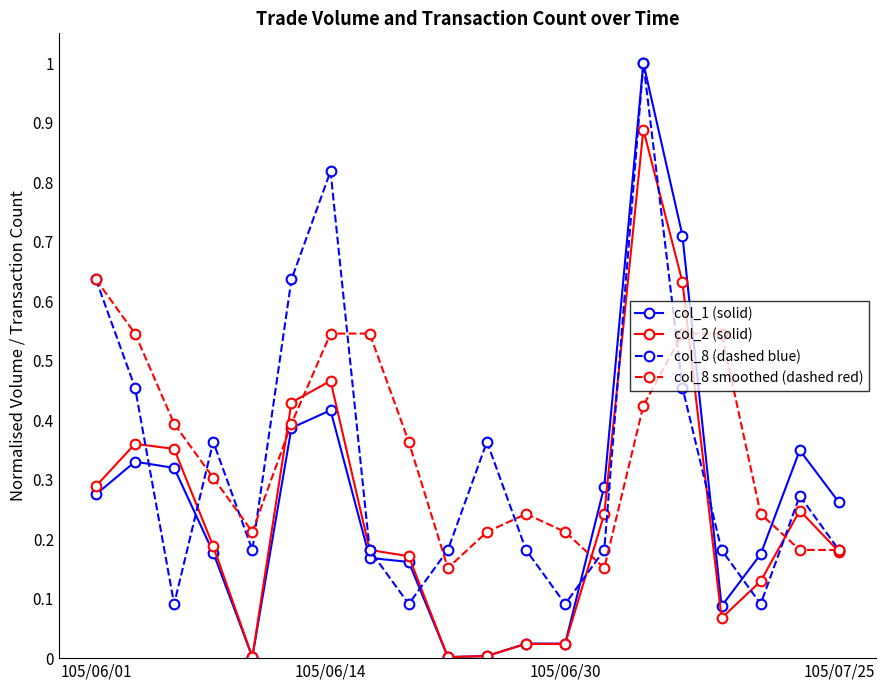

Which series has the largest range (max minus min)?

col_1 (solid)